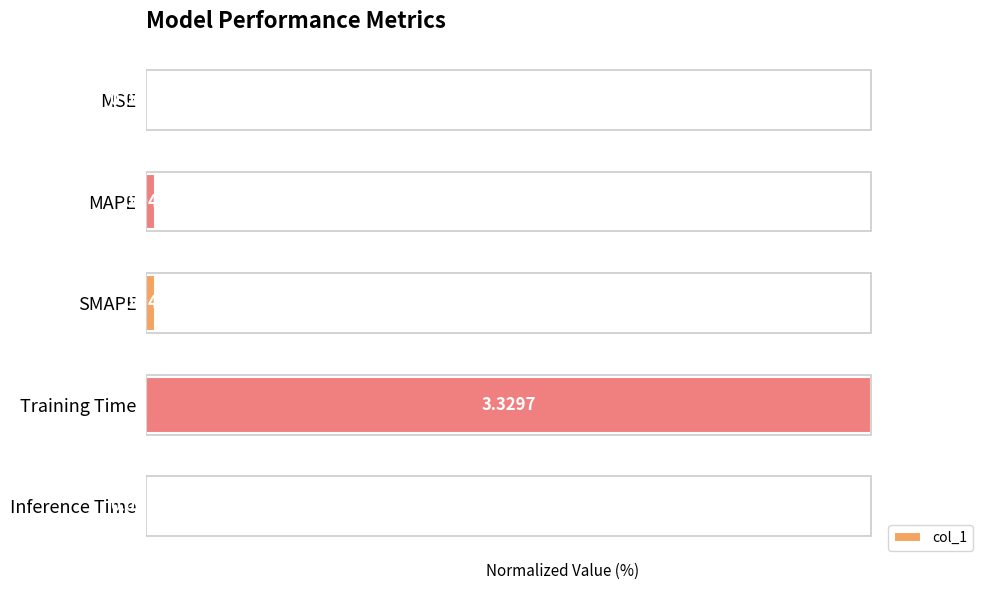

Which label corresponds to the largest value in the chart?

Training Time